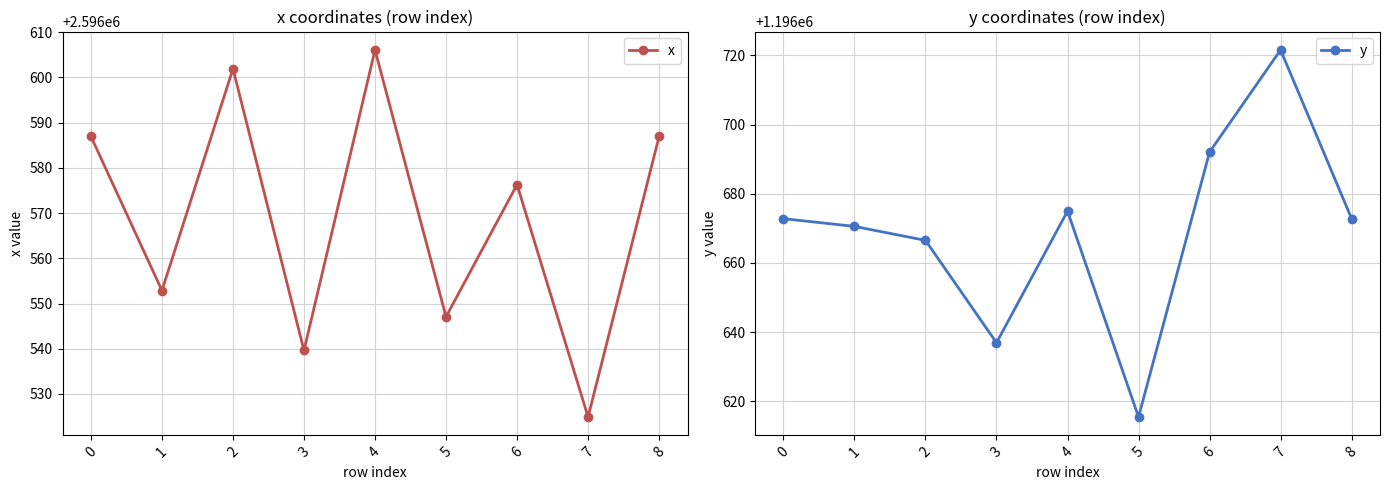

The value of x at 1 is 2596552.9. True or false?

True